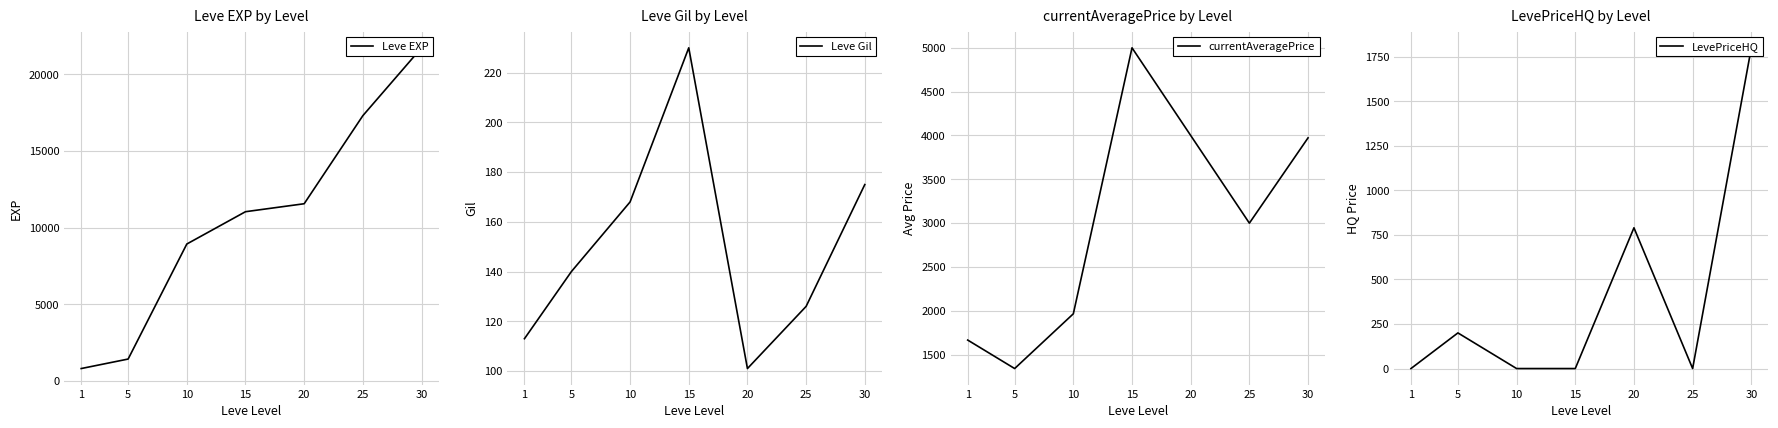

Is this an area chart (filled region under the line)?

No